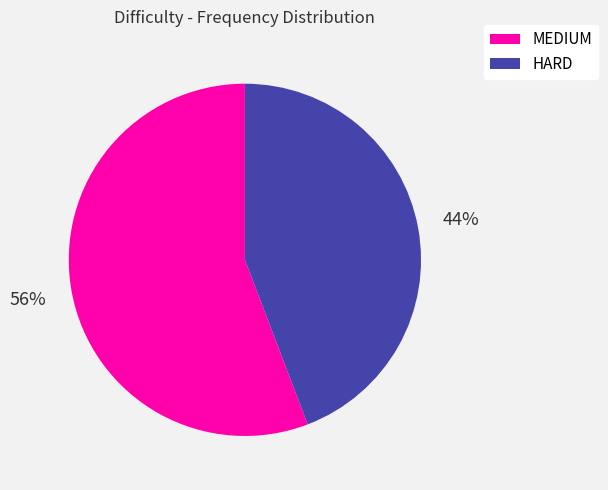

True or false: HARD accounts for 58% of the total.

False